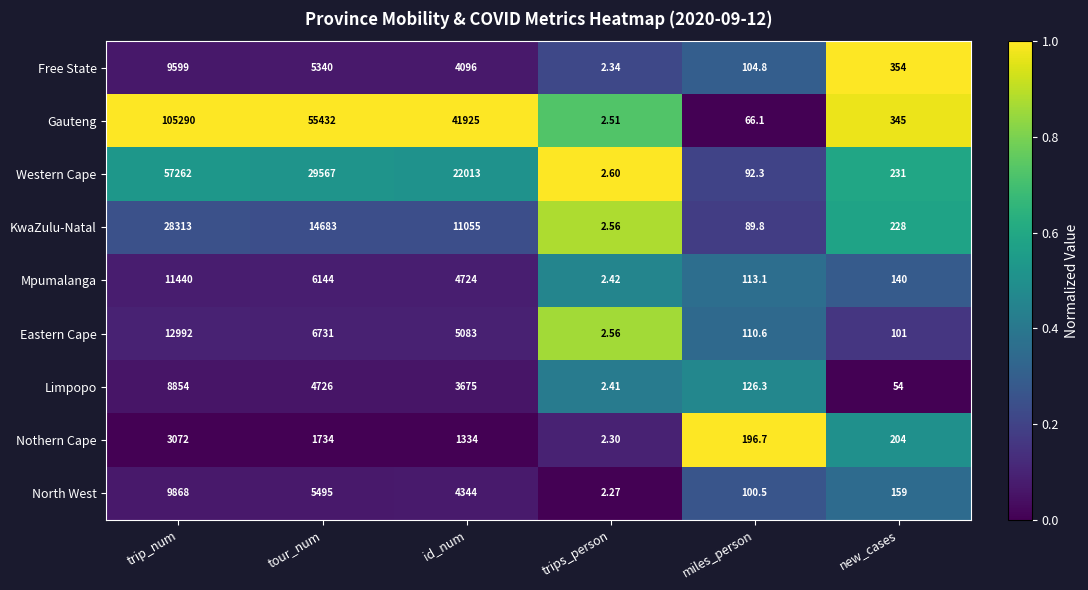

Which series has the largest range (max minus min)?

Gauteng